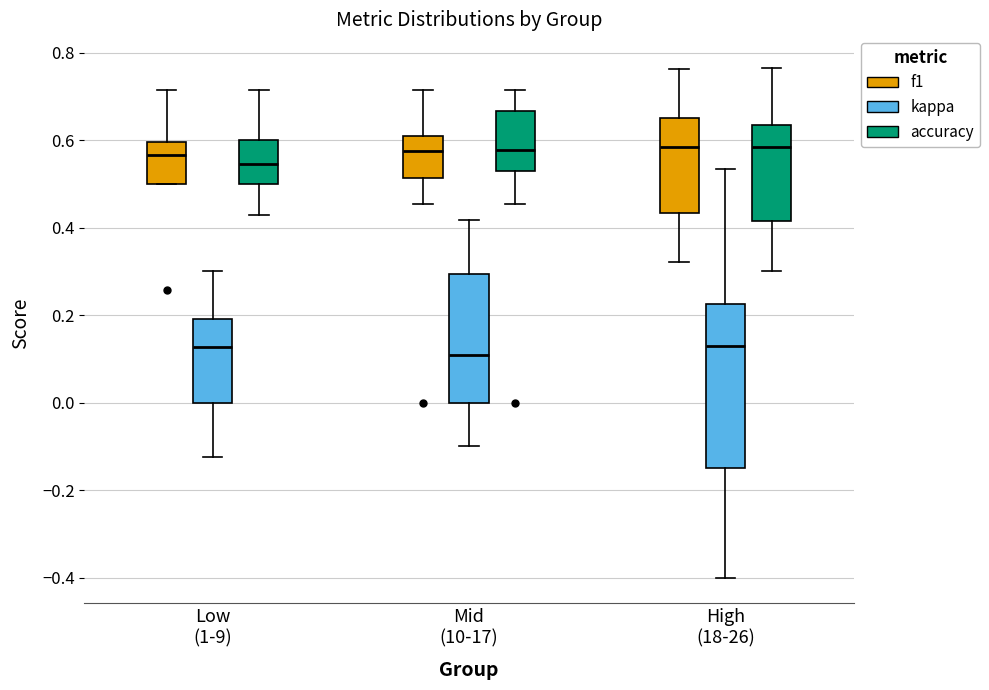

Where does the lower whisker of the box for Mid (10-17) (f1) end on the y-axis? The values are not printed on the chart, so give them approximately, as read against the axis.

0.46